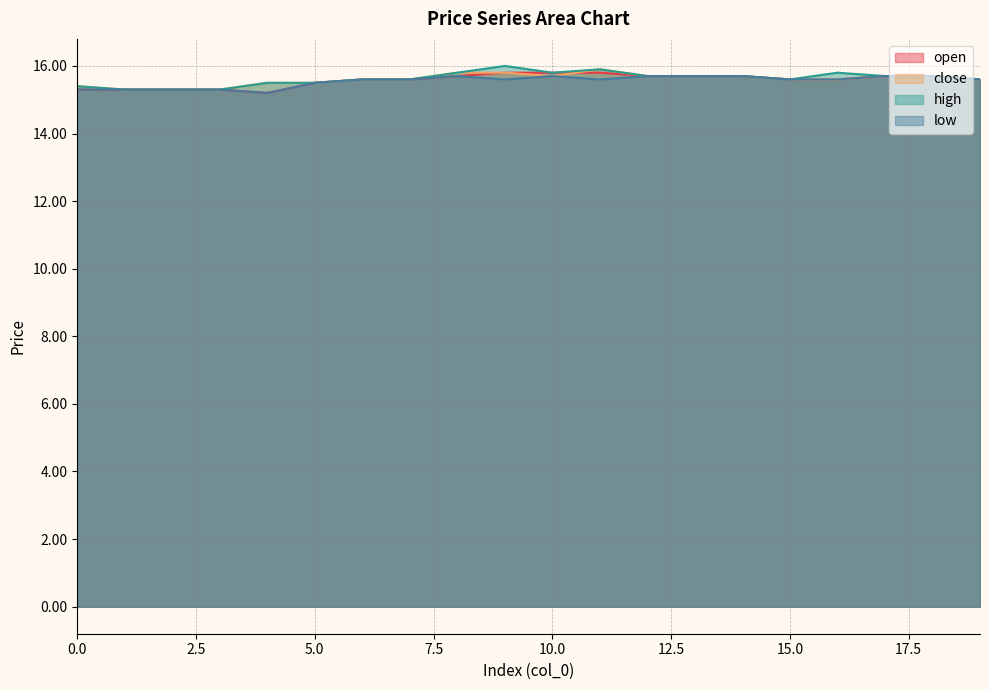

Rank the categories by open value from lowest to highest.

4, 0, 1, 2, 3, 5, 6, 7, 15, 16, 19, 8, 12, 13, 14, 17, 18, 9, 10, 11